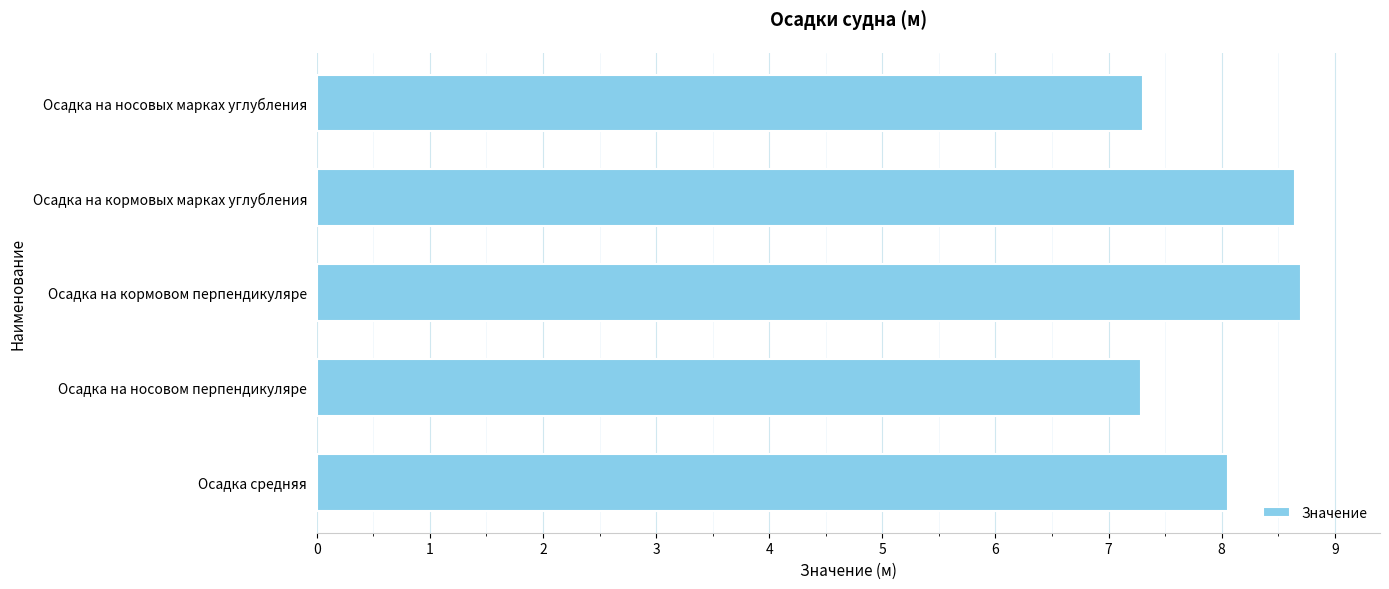

Which has a higher value, Осадка средняя or Осадка на носовом перпендикуляре?

Осадка средняя